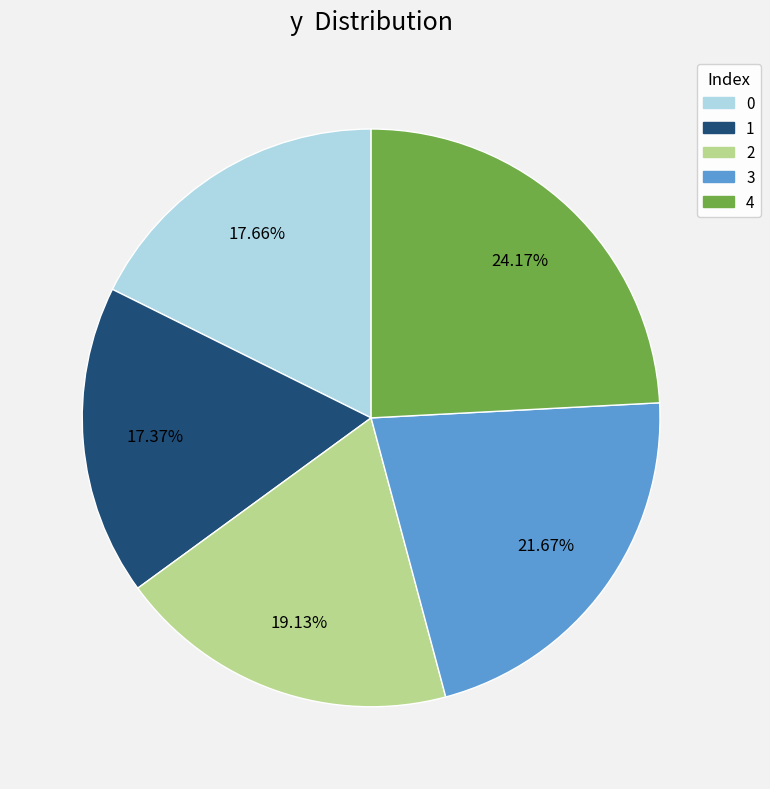

True or false: 1 accounts for 17% of the total.

True